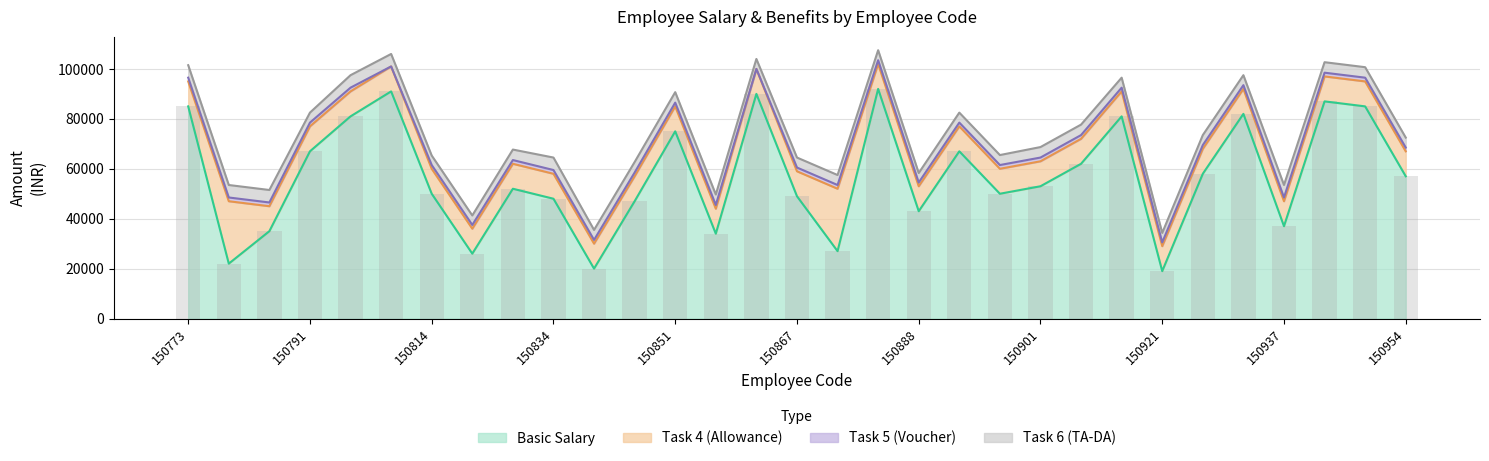

How many values in the Basic Salary series exceed 53000?

15